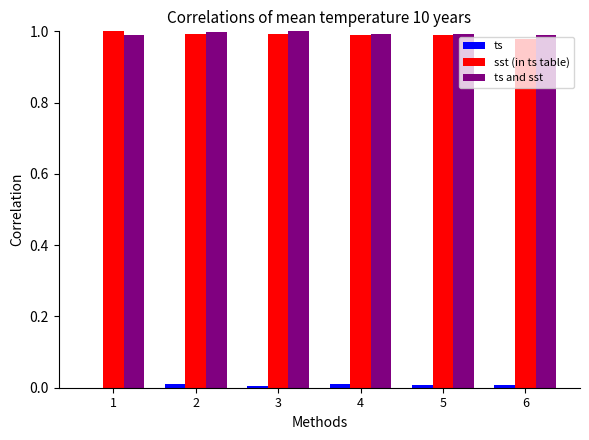

Count the number of data series in this chart.

3